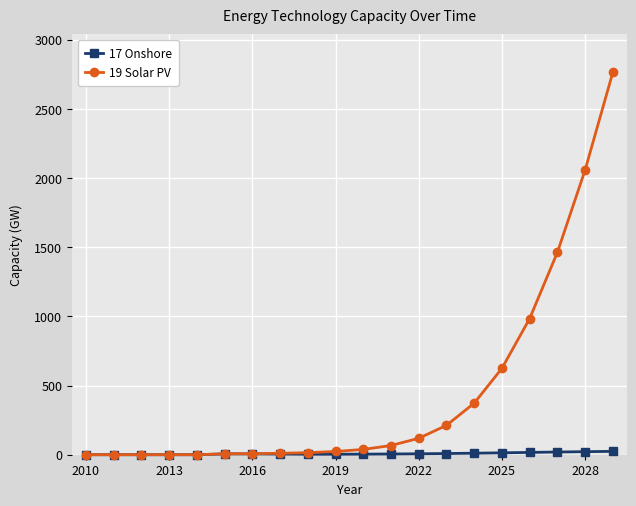

Which series has the largest total across all categories?

19 Solar PV